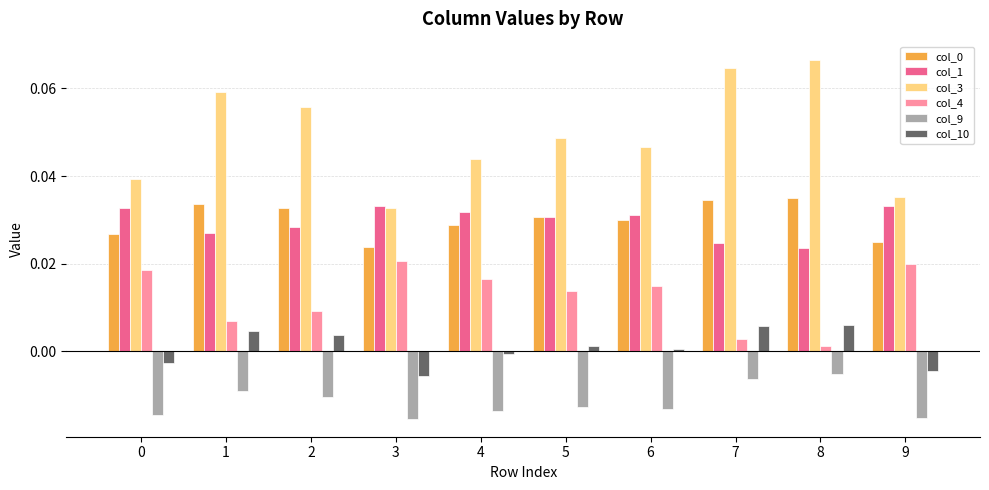

Which series has the largest range (max minus min)?

col_3